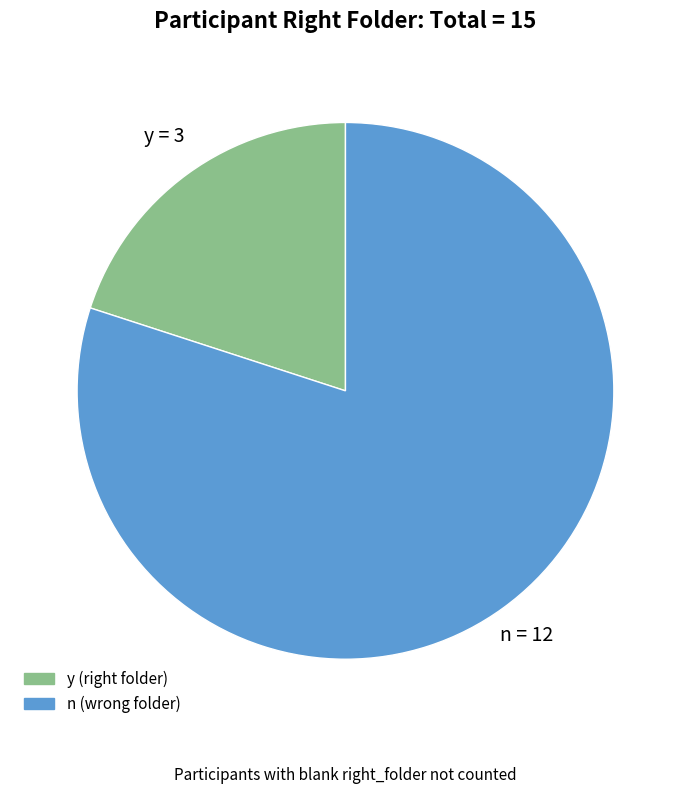

Is there any slice that represents more than half of the pie?

Yes